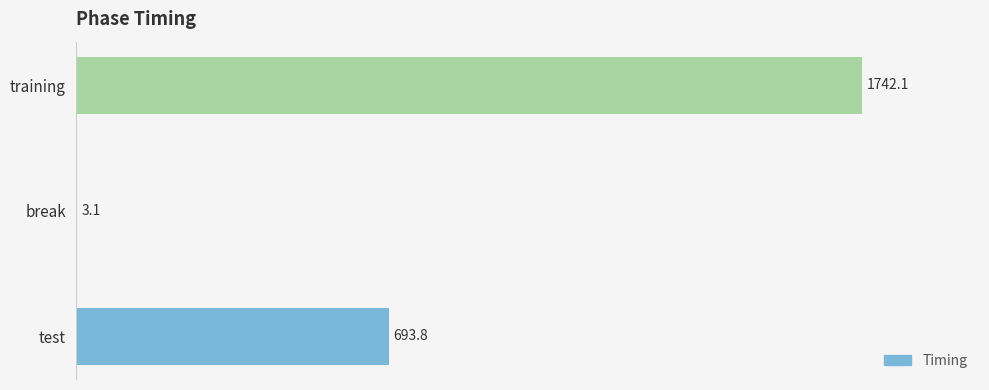

Count the number of values greater than 693.

2